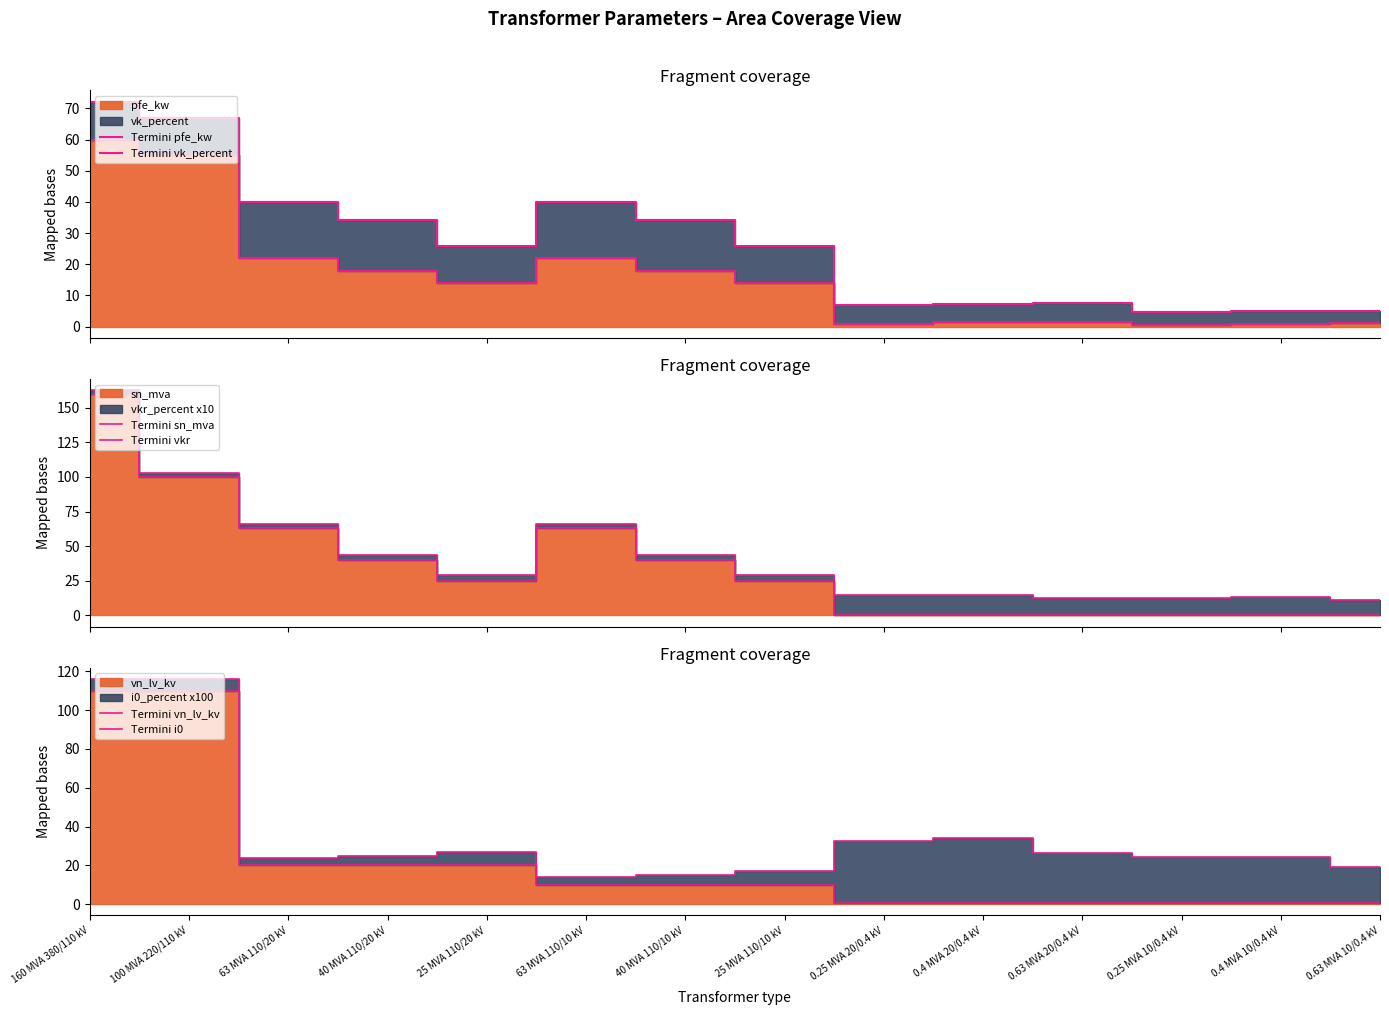

True or false: Termini pfe_kw has a value of 8.6 at 63 MVA 110/20 kV.

False